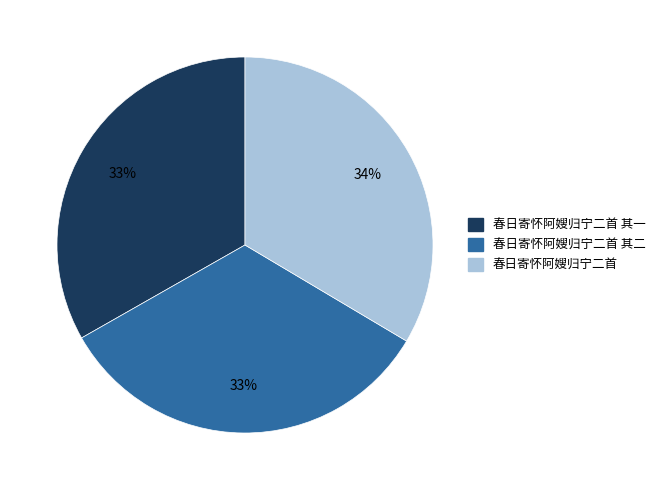

To the nearest percent, what is the average slice percentage?

33%